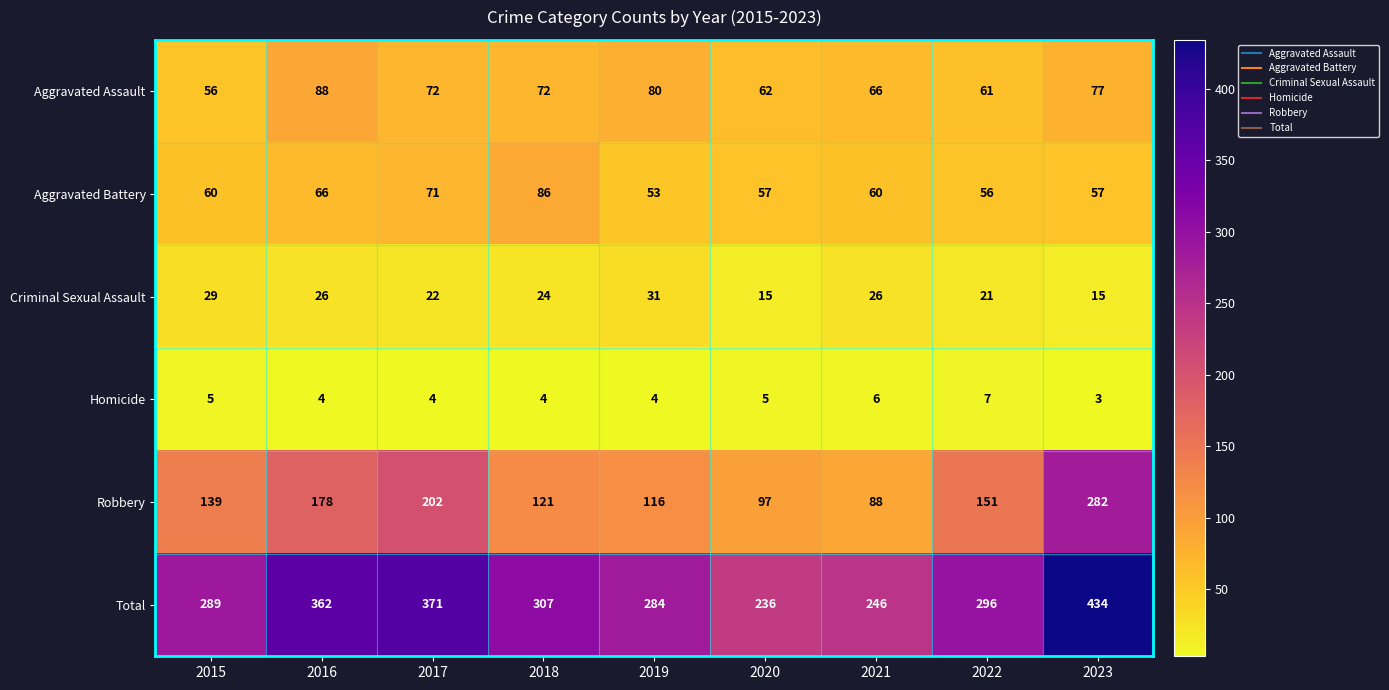

List the series in order of their peak value, highest first.

Total, Robbery, Aggravated Assault, Aggravated Battery, Criminal Sexual Assault, Homicide